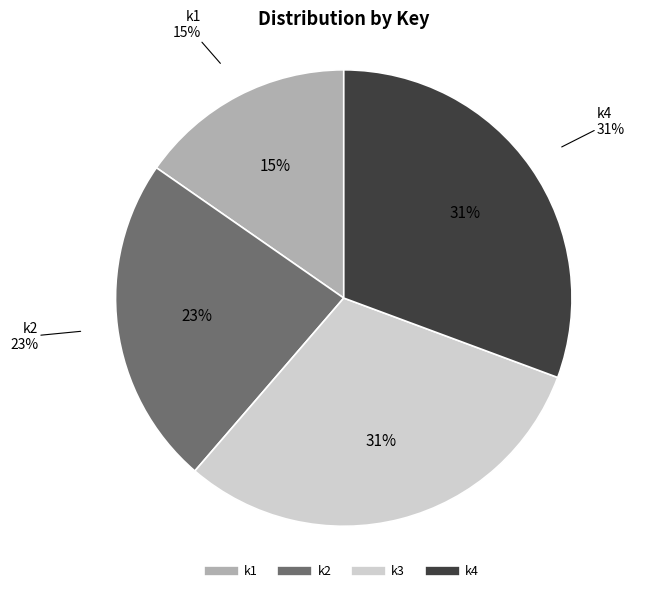

Is k1 the majority of the pie?

No